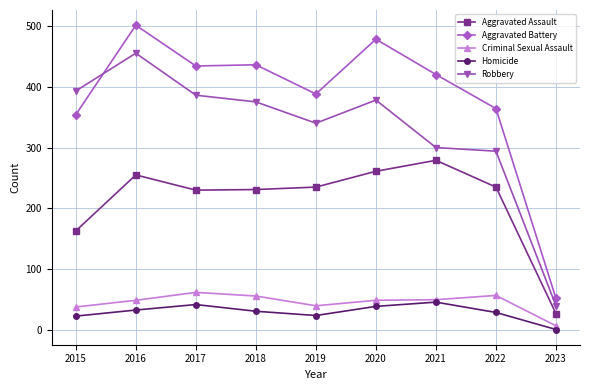

At which category is the sum across all series the highest?

2016